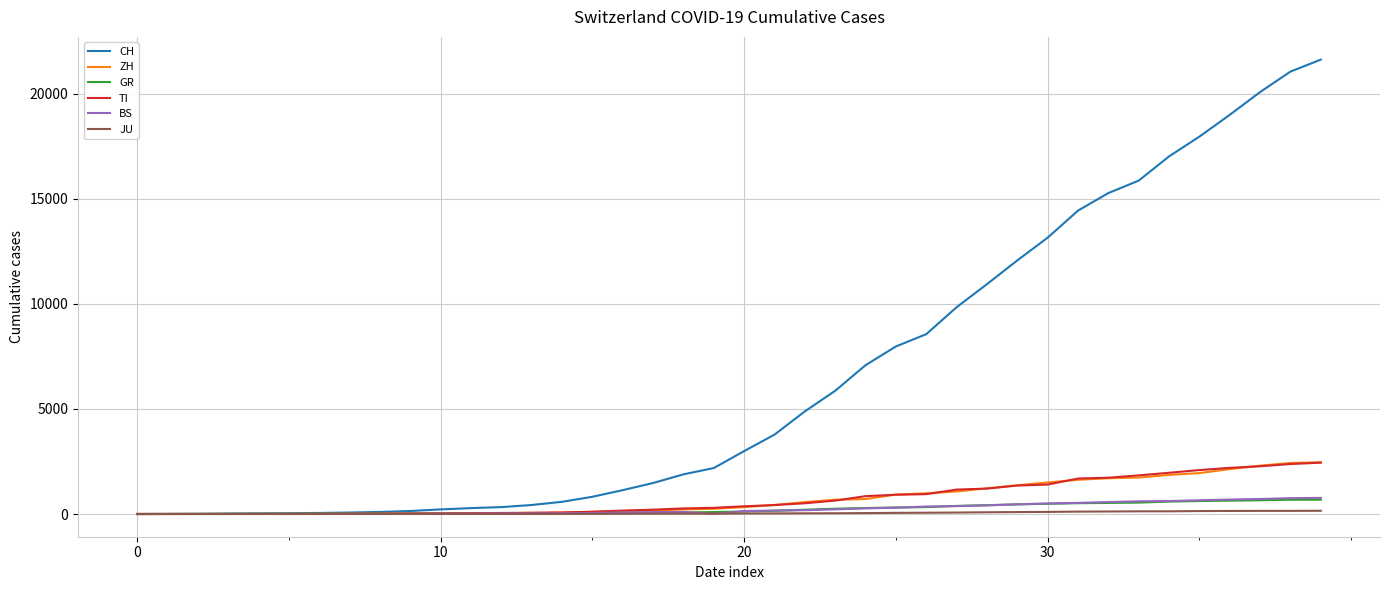

What is the sum of all JU values?

1963